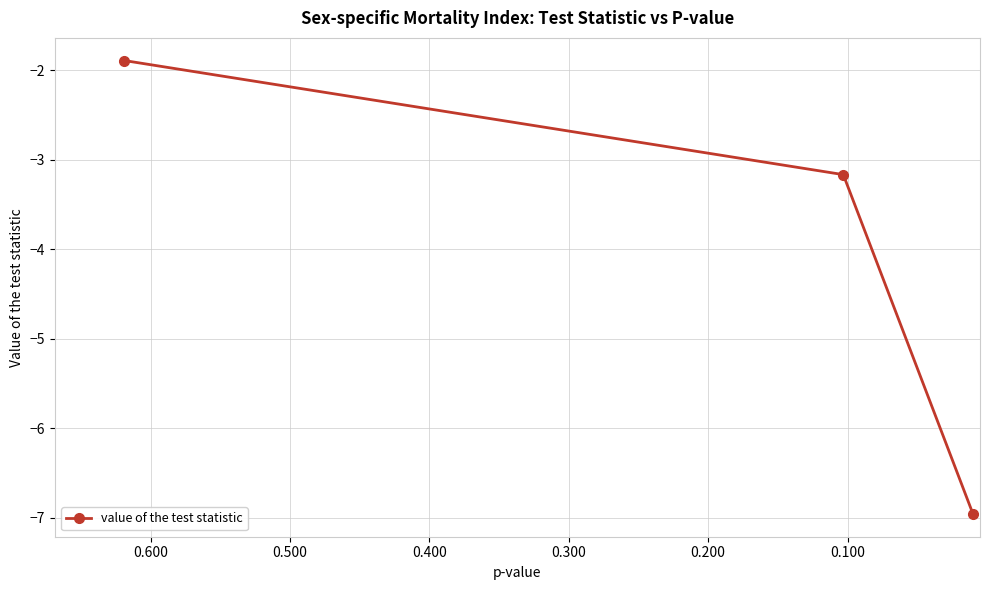

Reading left to right, extract all data points from this chart.

-1.9	-3.2	-7.0